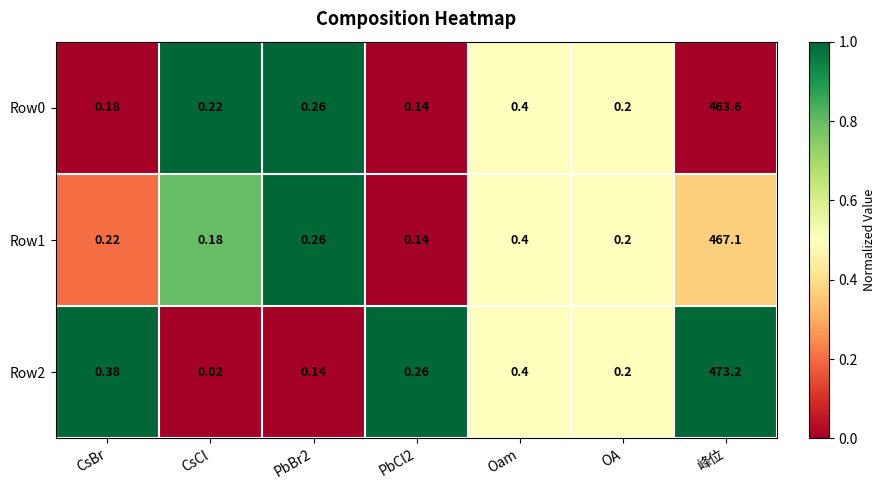

Which series has the largest total across all categories?

Row2